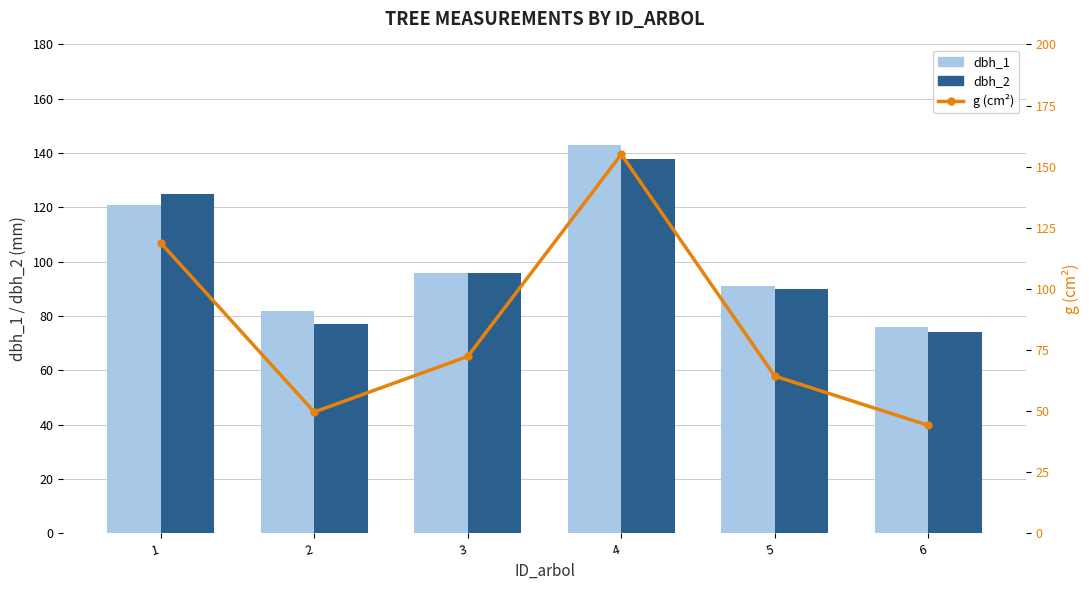

At which category does the chart reach its minimum across all series?

6